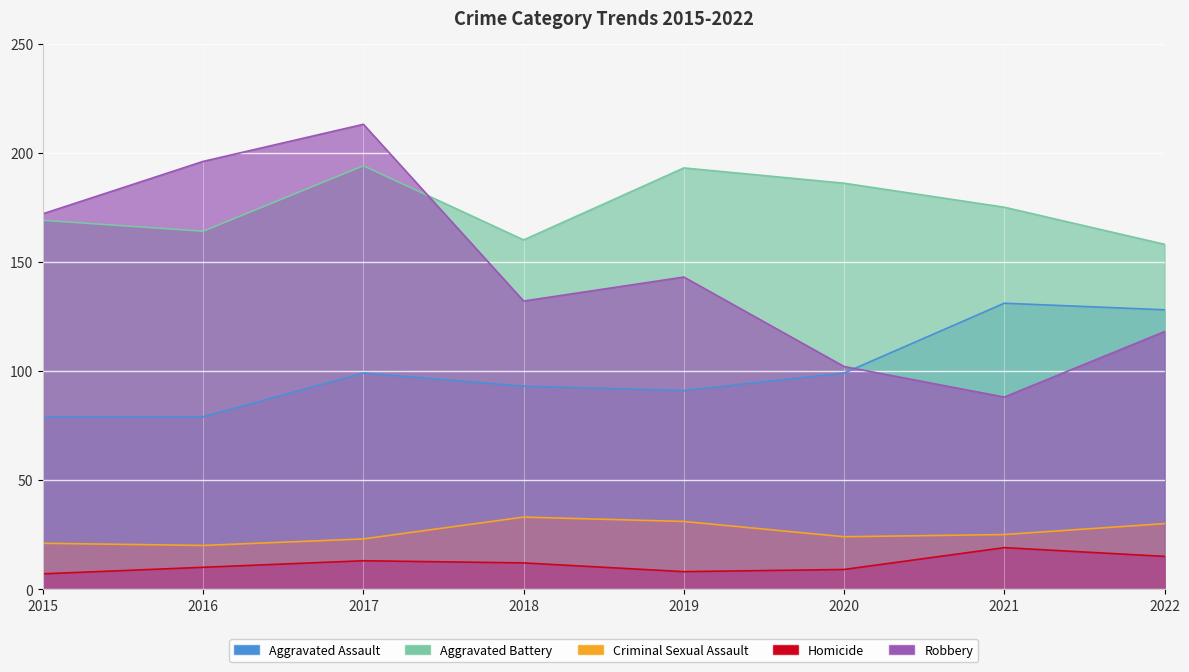

True or false: Aggravated Battery and Homicide intersect in this chart.

False